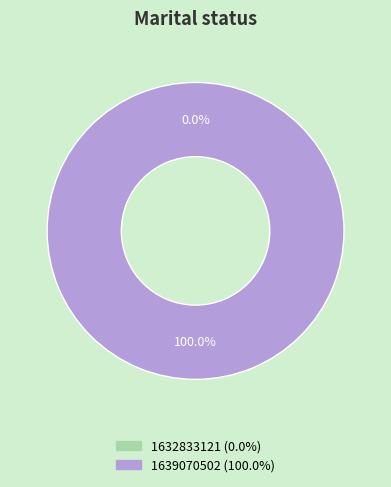

Is there a majority slice in this chart?

Yes